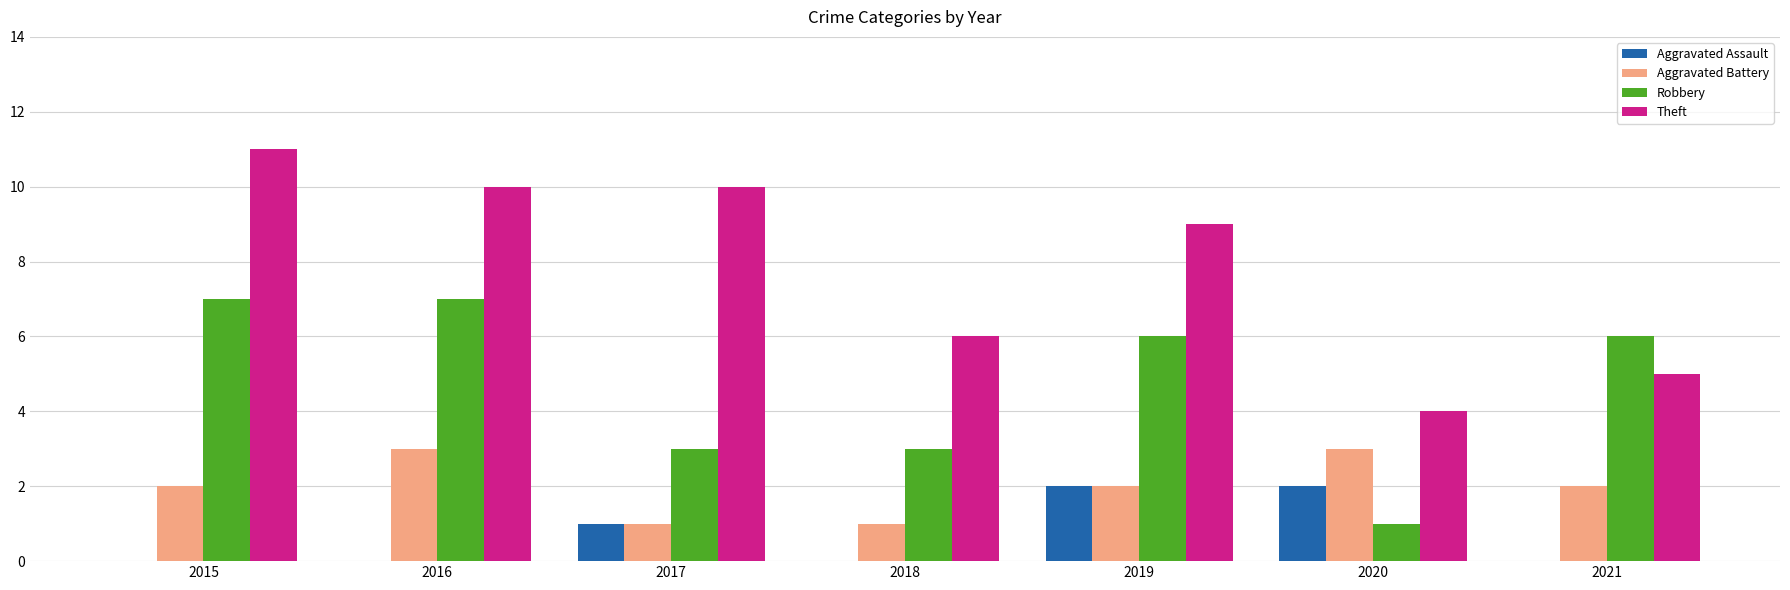

Are the bars horizontal?

No